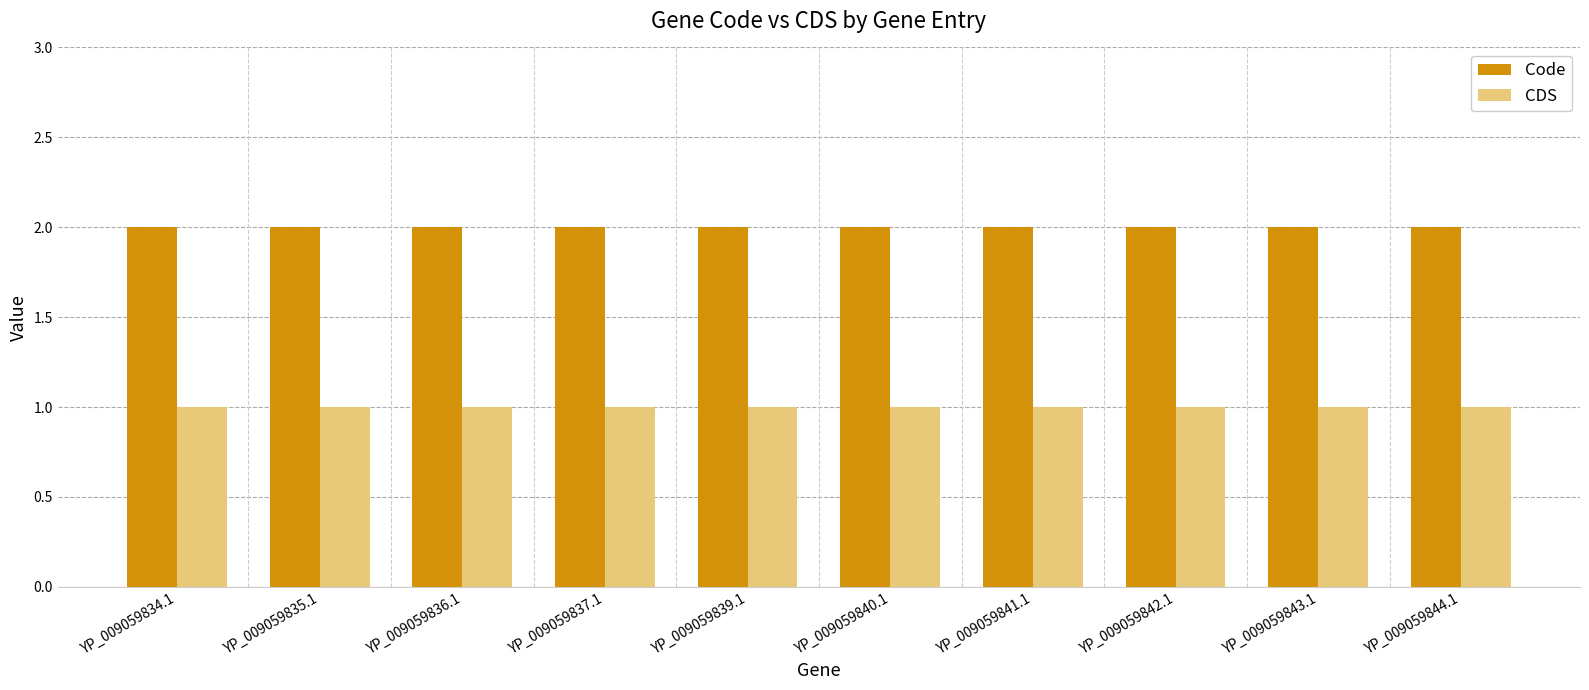

Are the bars grouped side by side (vs. stacked)?

Yes